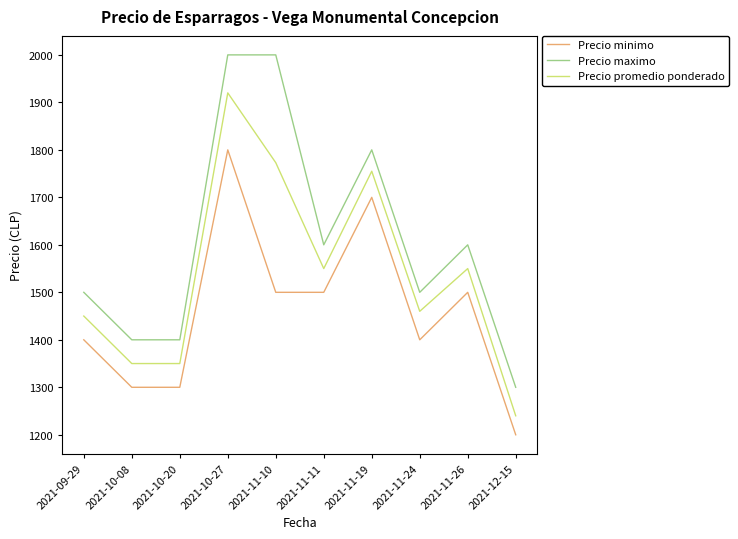

Reading right to left, what are all the values shown in this chart?

Precio minimo: 2021-12-15=1200	2021-11-26=1500	2021-11-24=1400	2021-11-19=1700	2021-11-11=1500	2021-11-10=1500	2021-10-27=1800	2021-10-20=1300	2021-10-08=1300	2021-09-29=1400
Precio maximo: 2021-12-15=1300	2021-11-26=1600	2021-11-24=1500	2021-11-19=1800	2021-11-11=1600	2021-11-10=2000	2021-10-27=2000	2021-10-20=1400	2021-10-08=1400	2021-09-29=1500
Precio promedio ponderado: 2021-12-15=1240	2021-11-26=1550	2021-11-24=1460	2021-11-19=1755	2021-11-11=1550	2021-11-10=1773	2021-10-27=1920	2021-10-20=1350	2021-10-08=1350	2021-09-29=1450